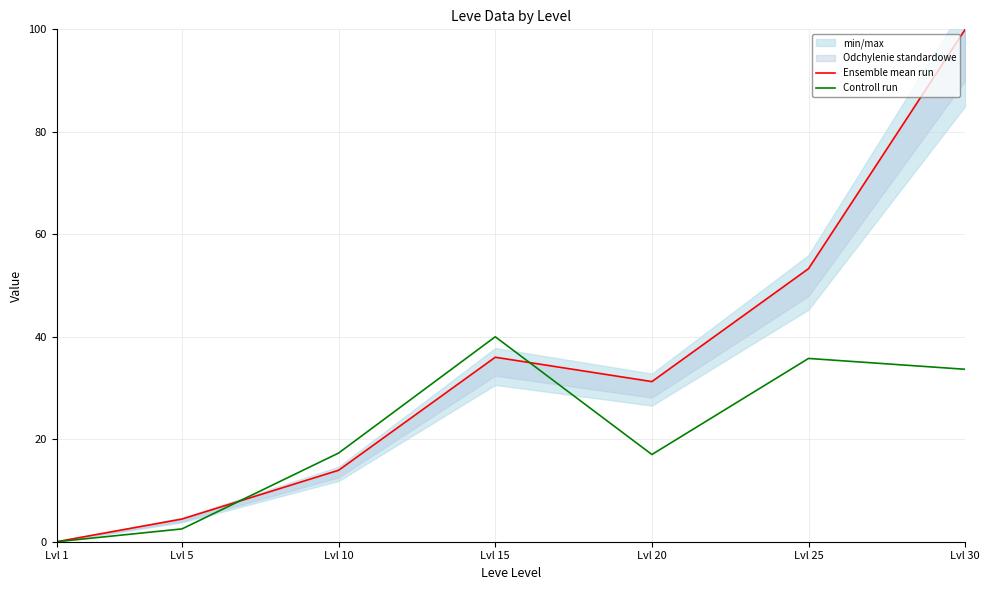

Where is the first local minimum for Ensemble mean run?

Lvl 20